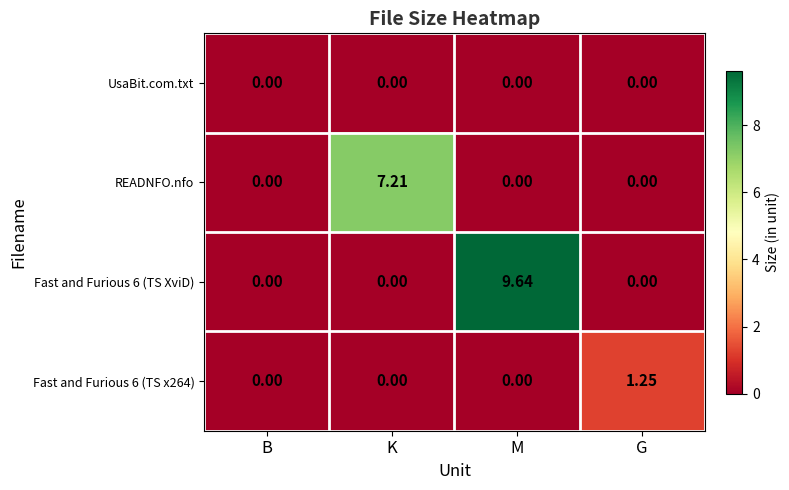

Which category has the highest value in the READNFO.nfo series?

K